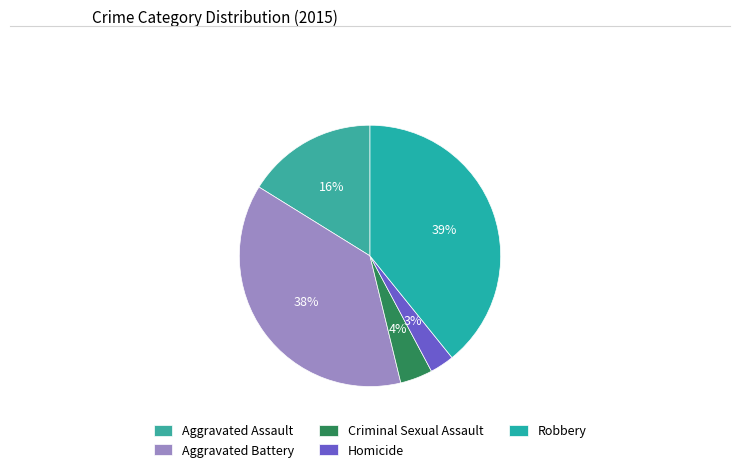

To the nearest percent, what portion does Robbery represent?

39%